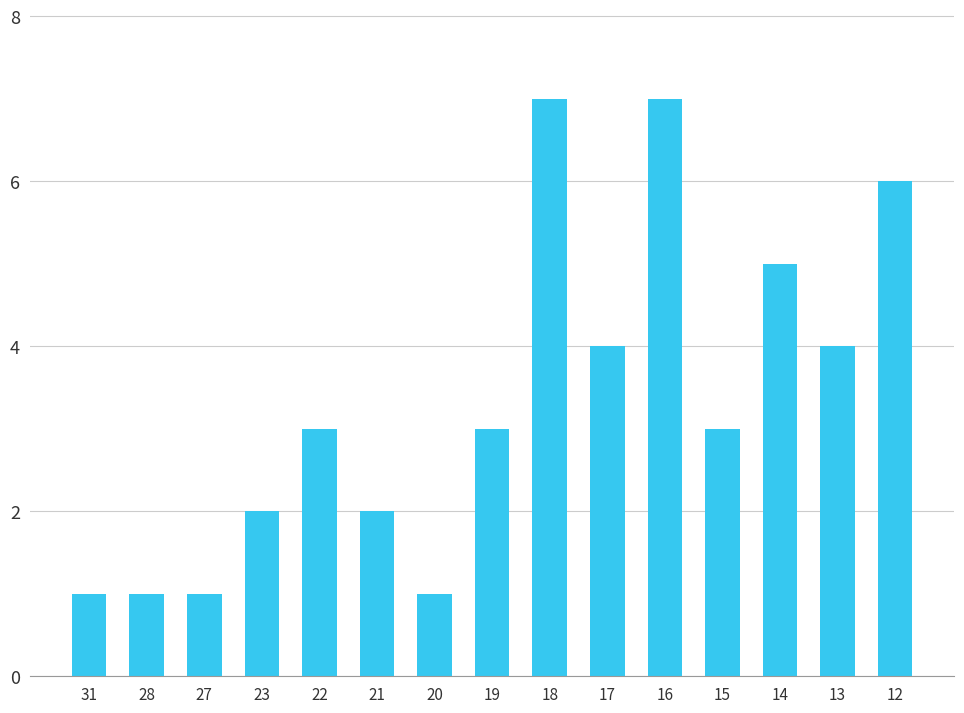

The value at 31 is 0. True or false?

False